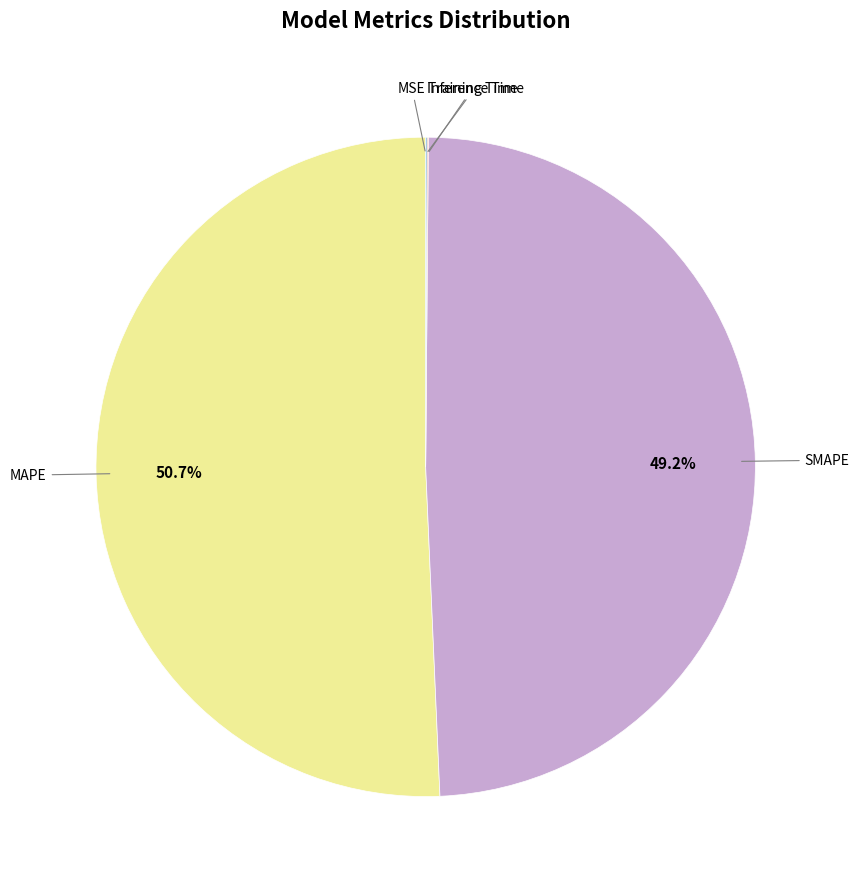

What is the smallest slice in the pie chart?

MSE